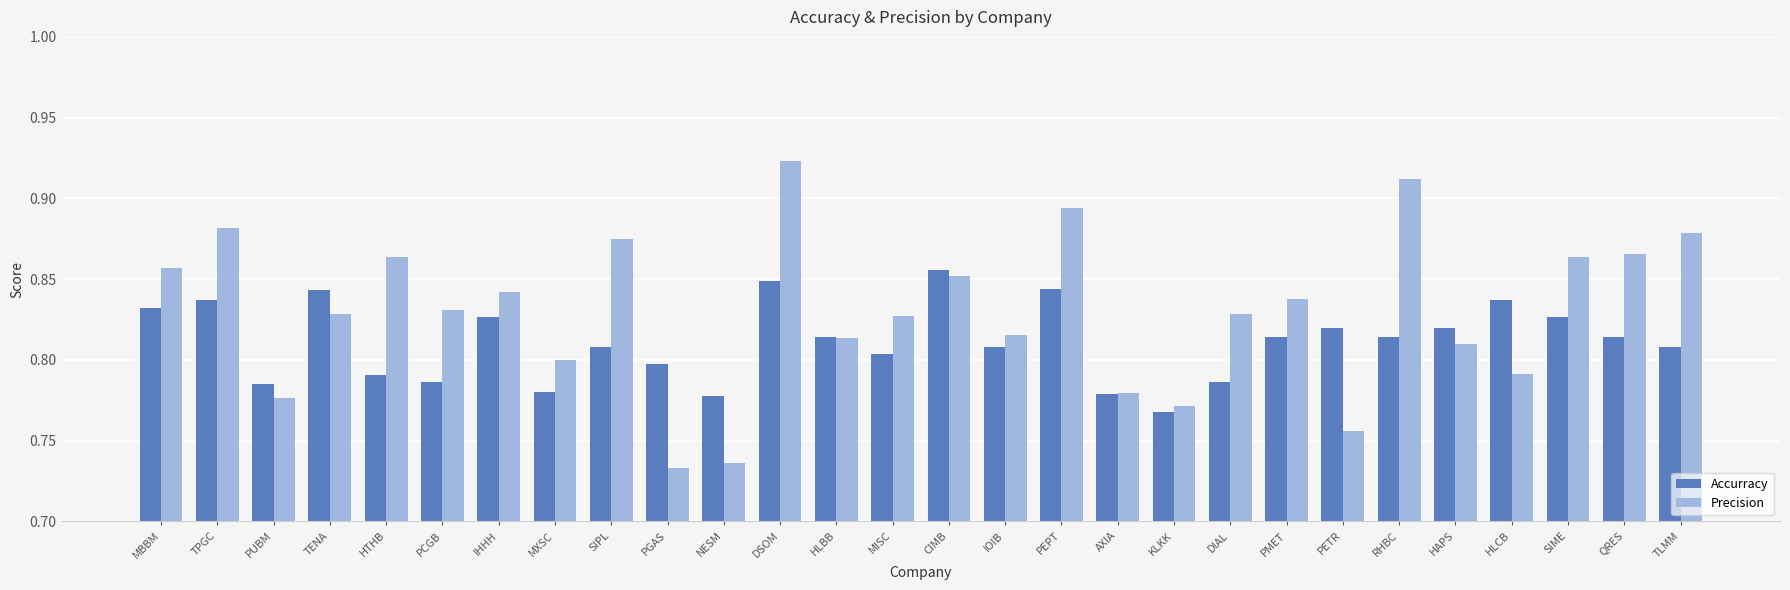

Is the value of Precision at PCGB greater than the value of Accurracy at IHHH?

Yes